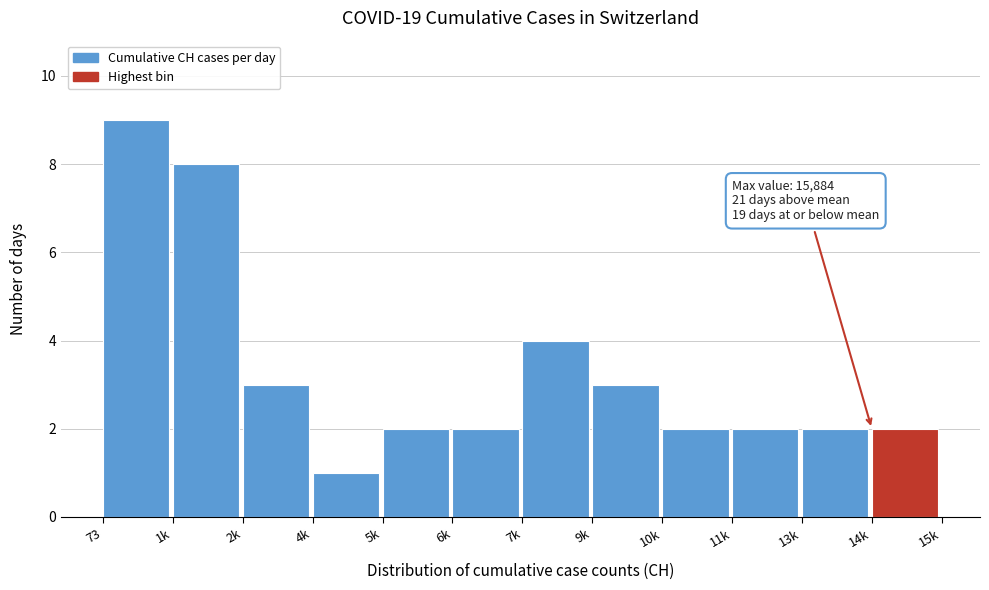

Reading right to left, what are all the values shown in this chart?

14k=2	13k=2	11k=2	10k=2	9k=3	7k=4	6k=2	5k=2	4k=1	2k=3	1k=8	73=9